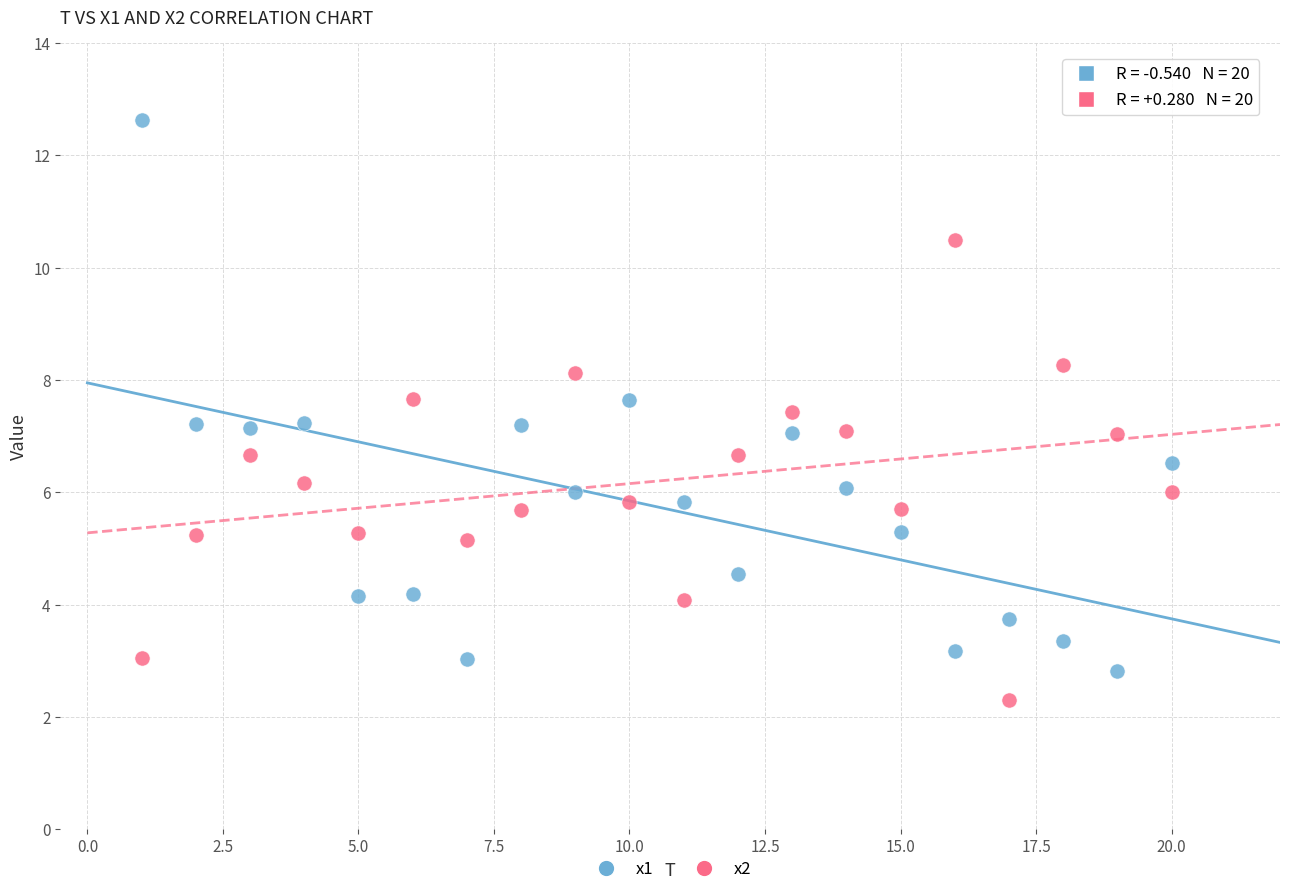

What are all the series names shown in the legend?

x1, x2